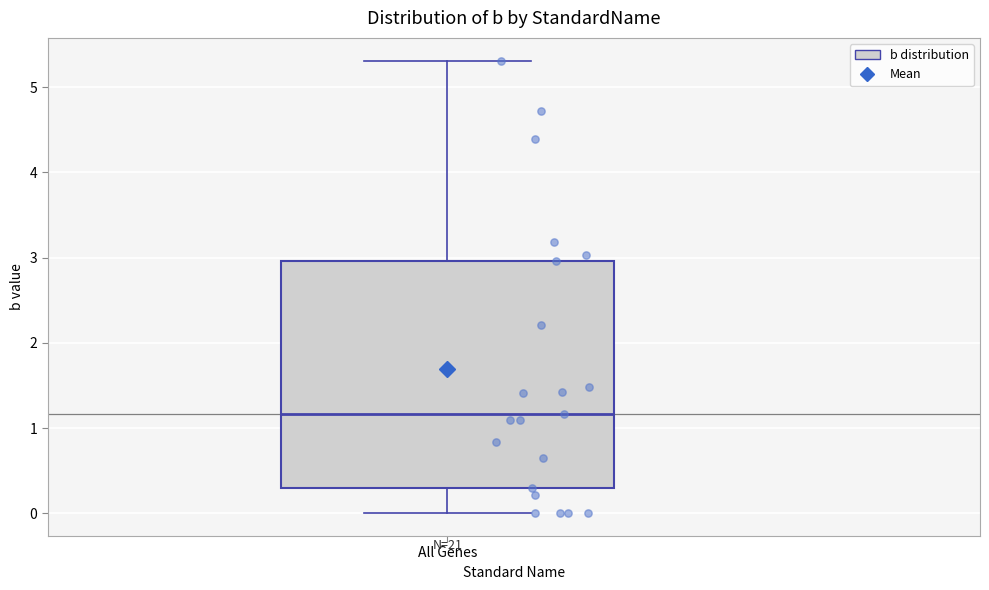

Read this box plot against the y-axis: the position of the median line, the range covered by the box, and the ends of both whiskers. The values are not printed on the chart, so give them approximately, as read against the axis.

median 1.2, box 0.3 to 3.0, whiskers 0.0 to 5.3